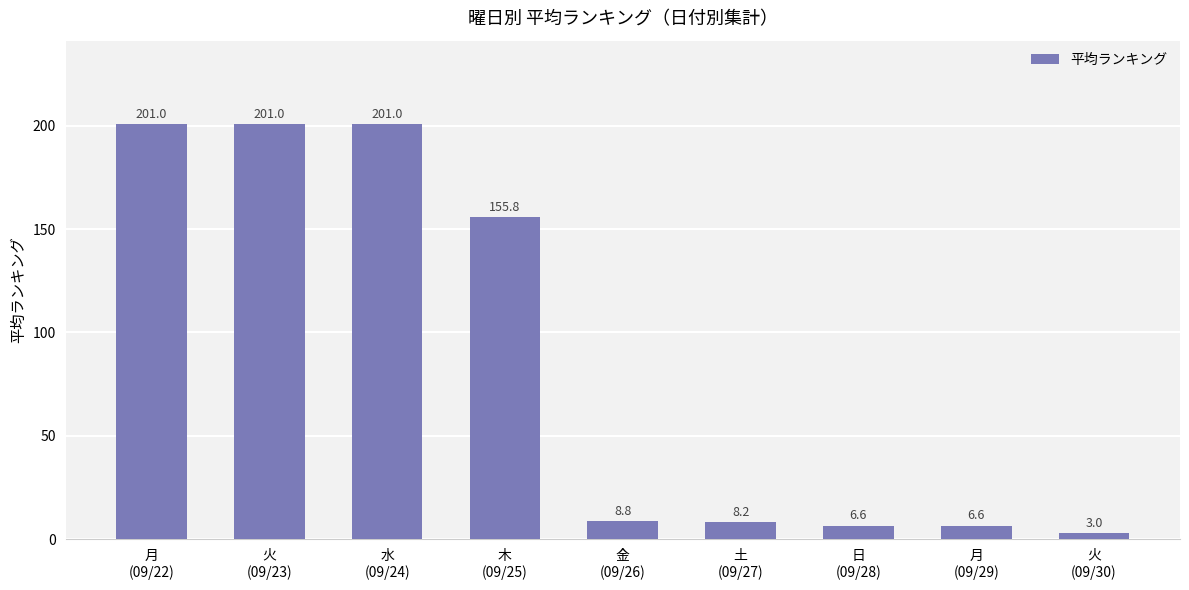

What is the minimum value shown in the chart?

3.0